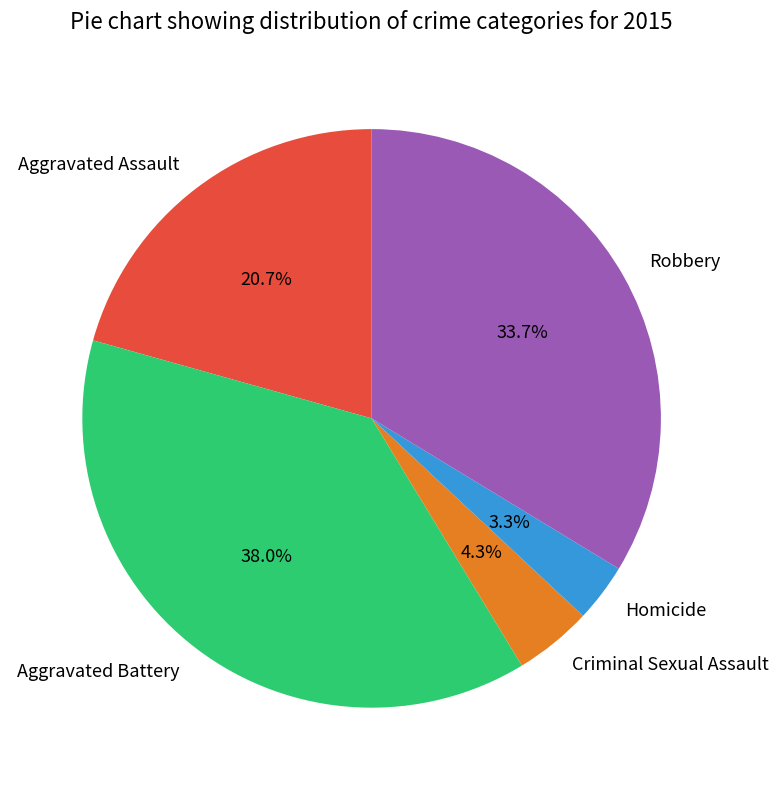

Does Criminal Sexual Assault represent more than half of the total?

No